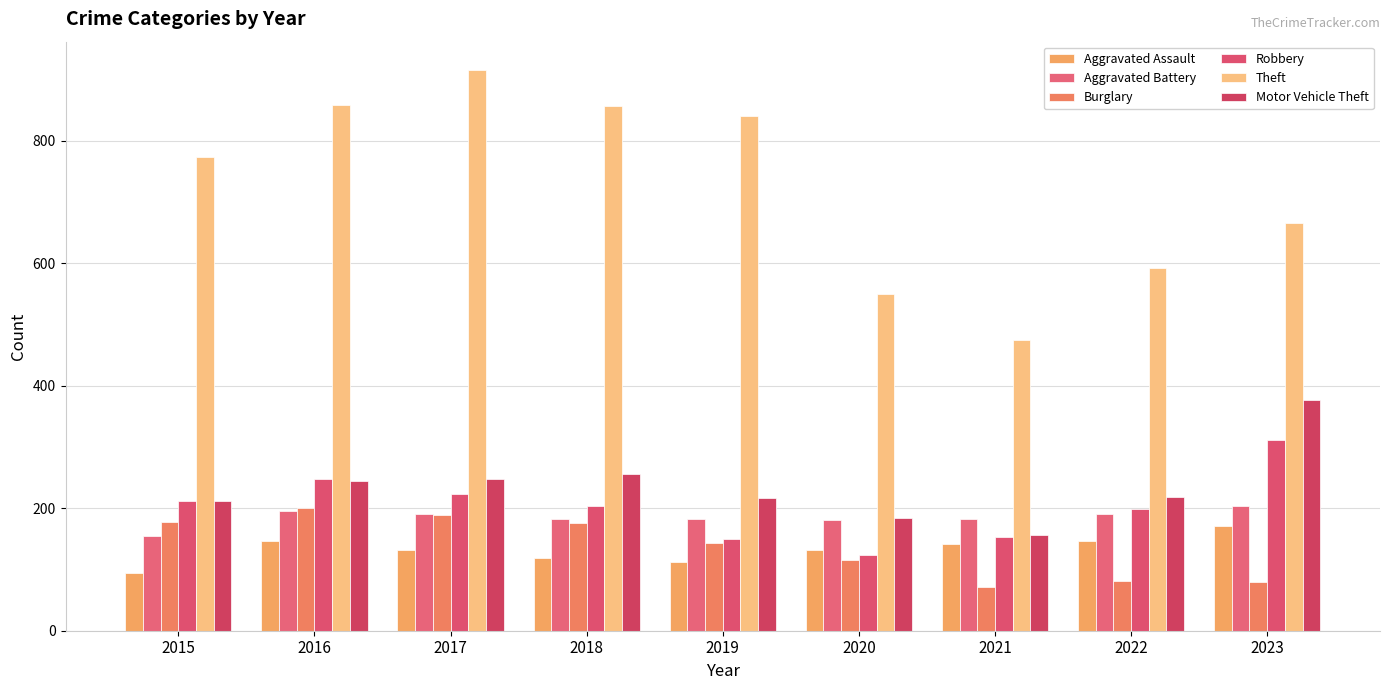

Reading left to right, extract all data points from this chart.

Aggravated Assault: 2015=95	2016=146	2017=131	2018=119	2019=113	2020=131	2021=142	2022=146	2023=171
Aggravated Battery: 2015=154	2016=196	2017=191	2018=183	2019=182	2020=180	2021=182	2022=190	2023=203
Burglary: 2015=178	2016=201	2017=189	2018=176	2019=143	2020=115	2021=71	2022=82	2023=80
Robbery: 2015=212	2016=247	2017=224	2018=204	2019=150	2020=124	2021=153	2022=198	2023=312
Theft: 2015=774	2016=858	2017=916	2018=856	2019=841	2020=550	2021=474	2022=593	2023=666
Motor Vehicle Theft: 2015=211	2016=245	2017=247	2018=256	2019=216	2020=184	2021=156	2022=219	2023=376